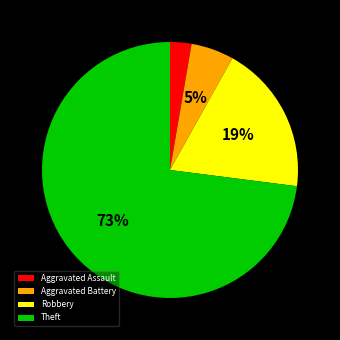

Rank the categories by value from lowest to highest.

Aggravated Assault, Aggravated Battery, Robbery, Theft